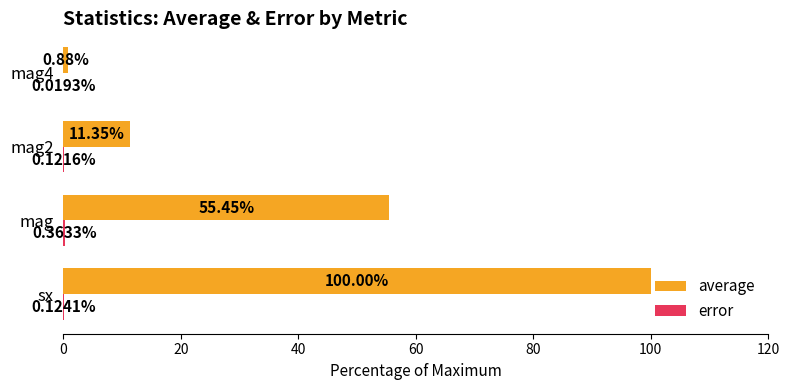

Which label corresponds to the largest value in the chart?

sx